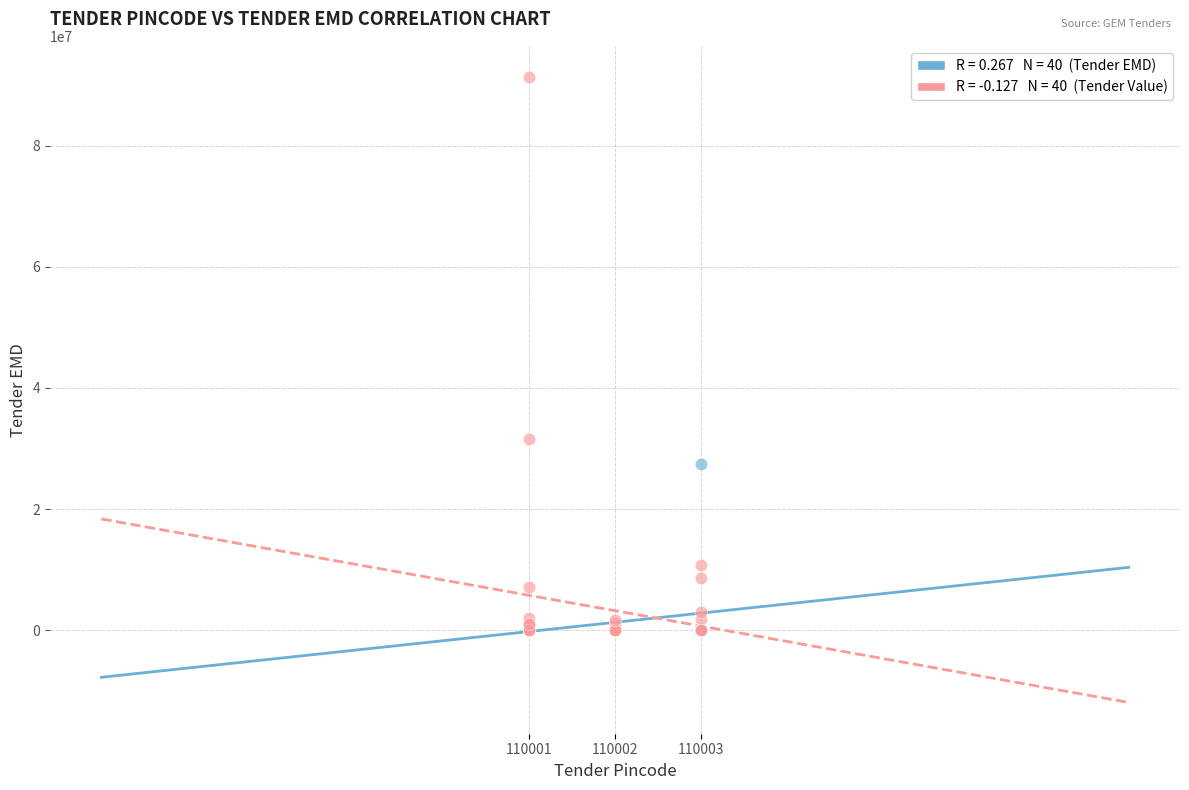

Across all series, what Y value is closest to 45655500?

31583144